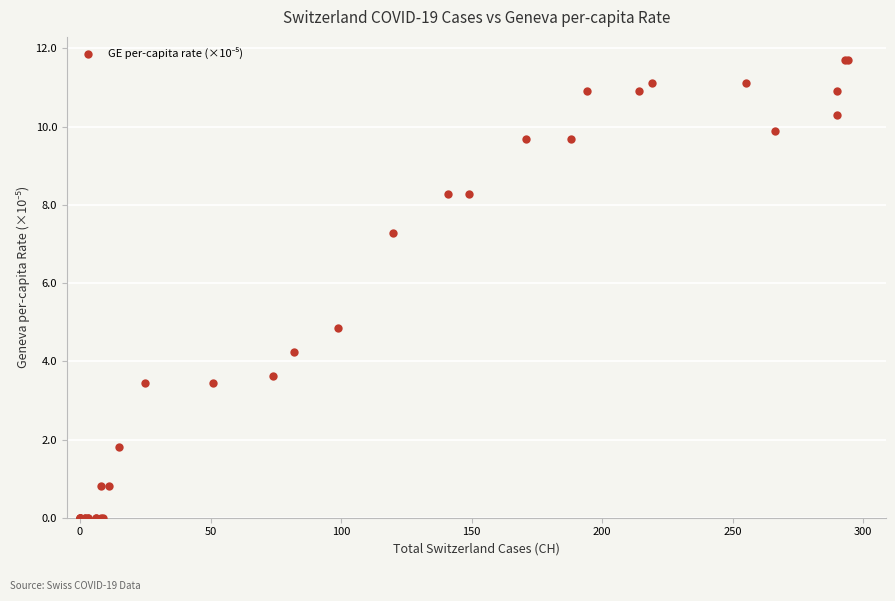

What Y value in the scatter plot is closest to 5?

4.8